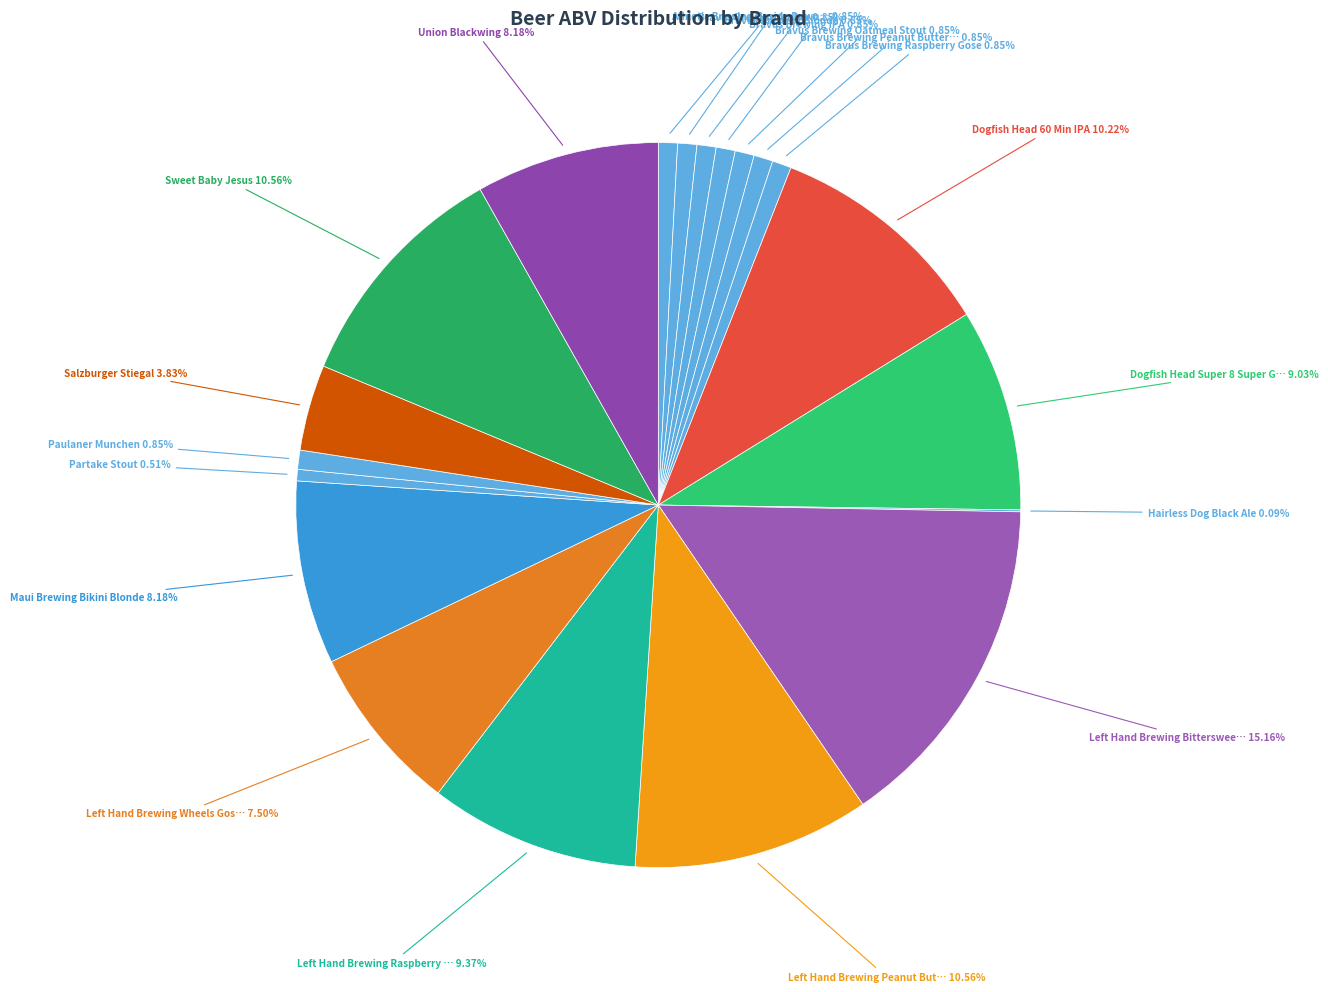

Is there any slice that represents more than half of the pie?

No